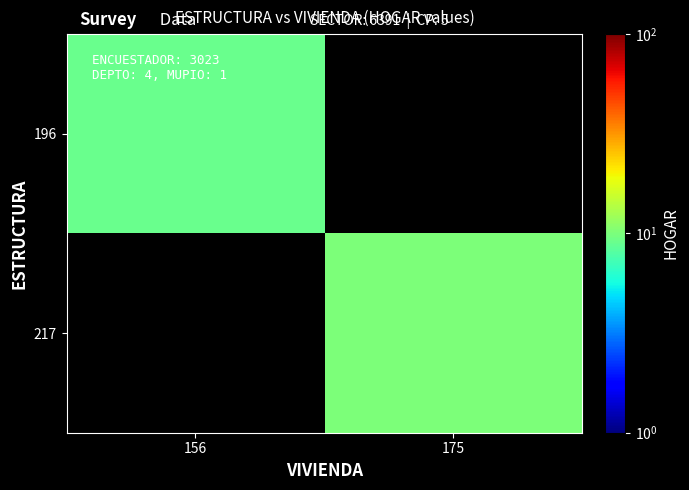

Is it true that 217 equals 6.5 at 175?

False